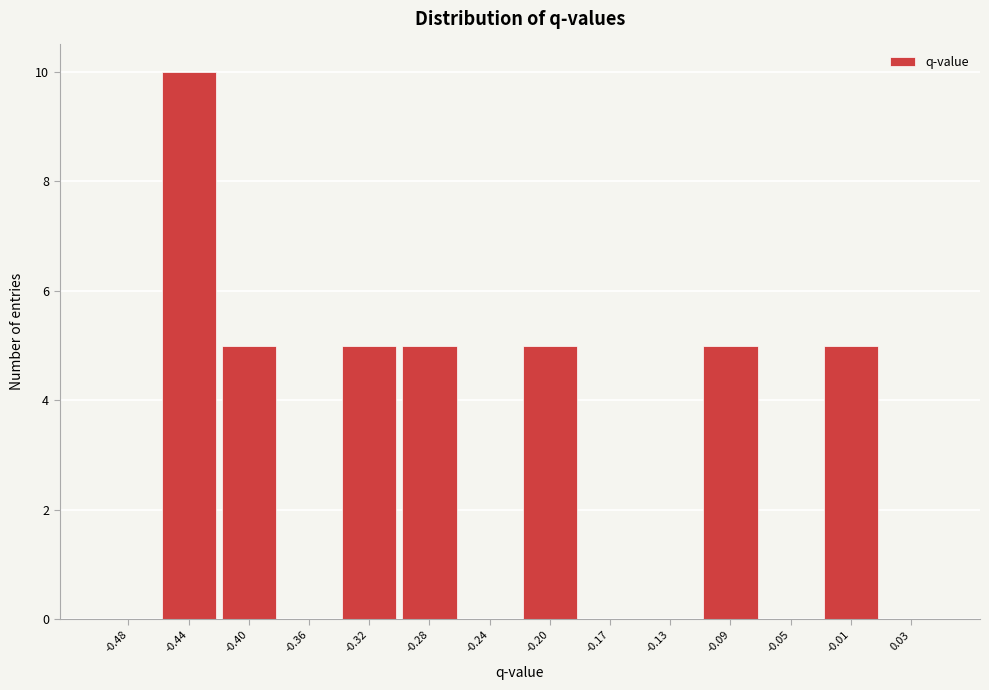

How tall is the bar that spans -0.105 to -0.065 on the x-axis? Neither the bar edges nor the heights are printed on the chart, so give them approximately, as read against the axes.

5